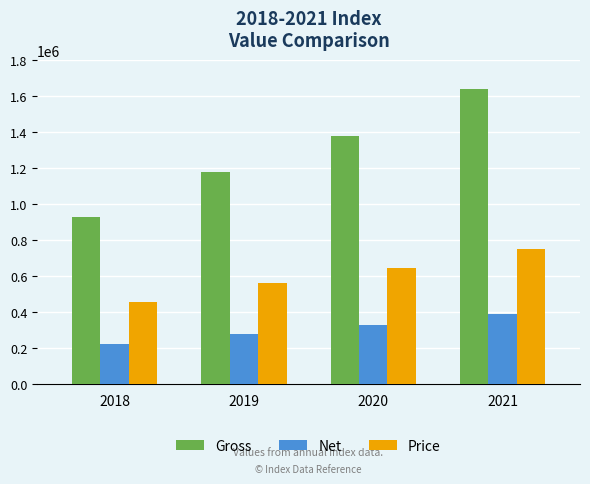

Between 2018 and 2020, which series saw the biggest shift?

Gross